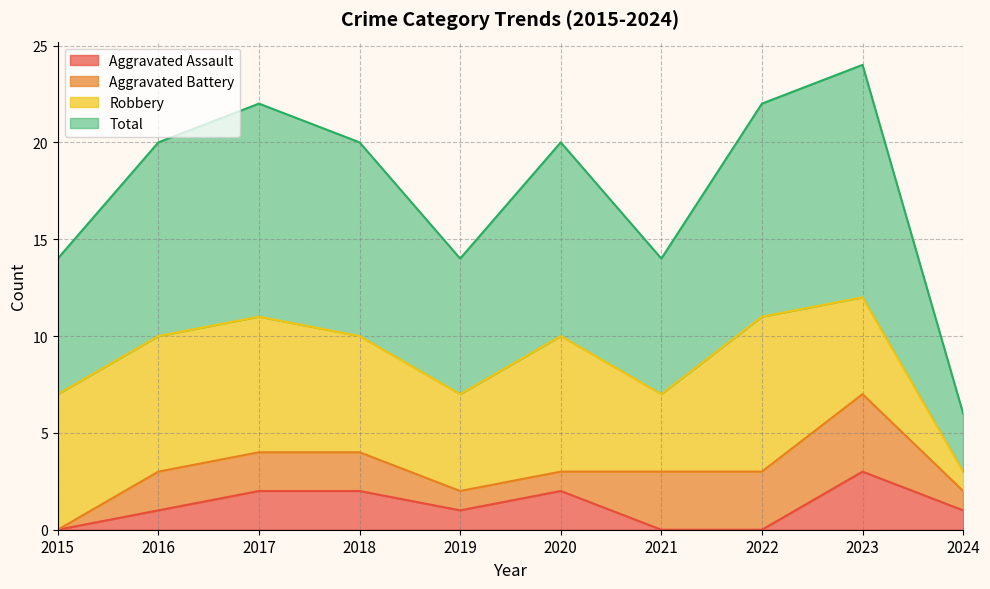

Which series has the widest spread of values?

Total